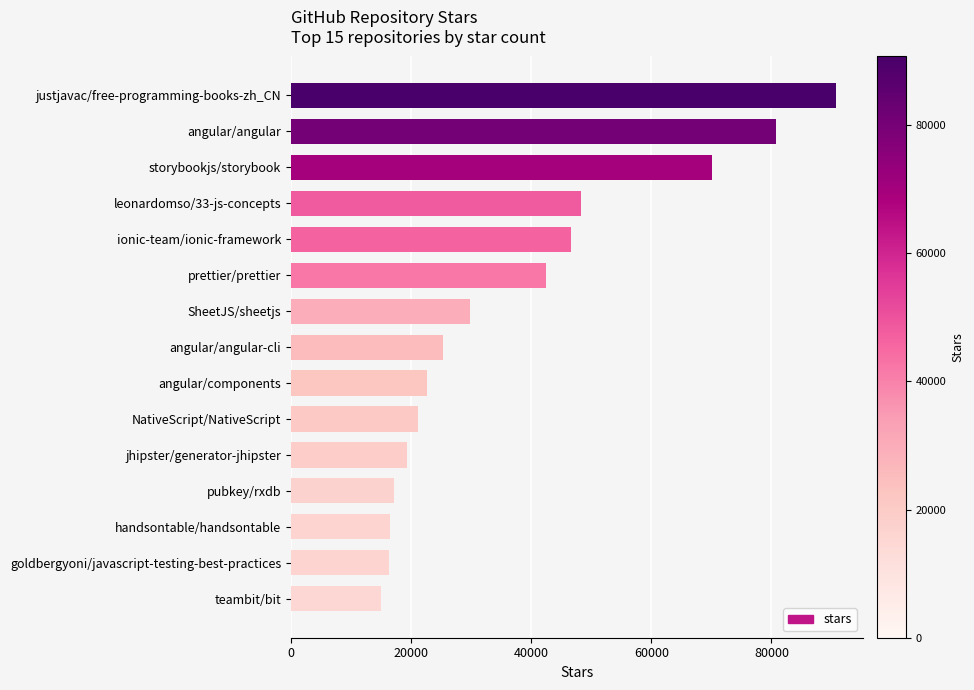

True or false: the data shows 29800 at SheetJS/sheetjs.

True